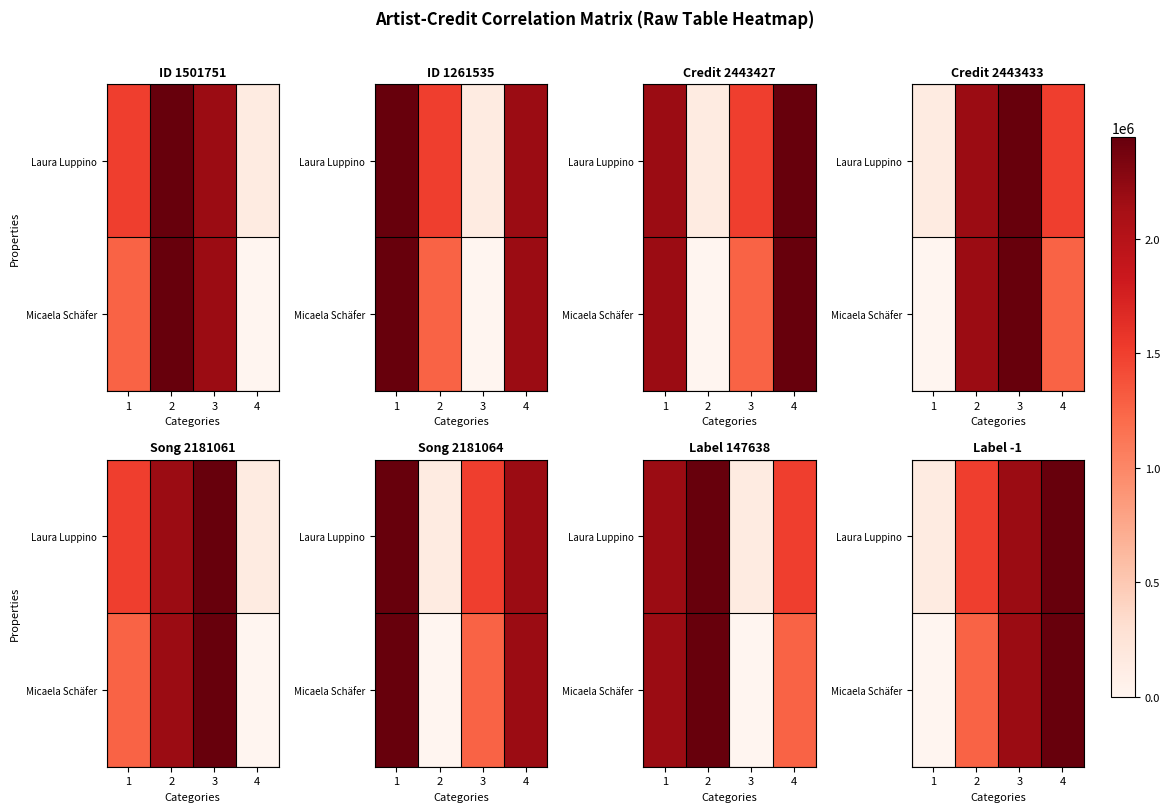

How many Laura Luppino values are between 1501751 and 2443427?

3